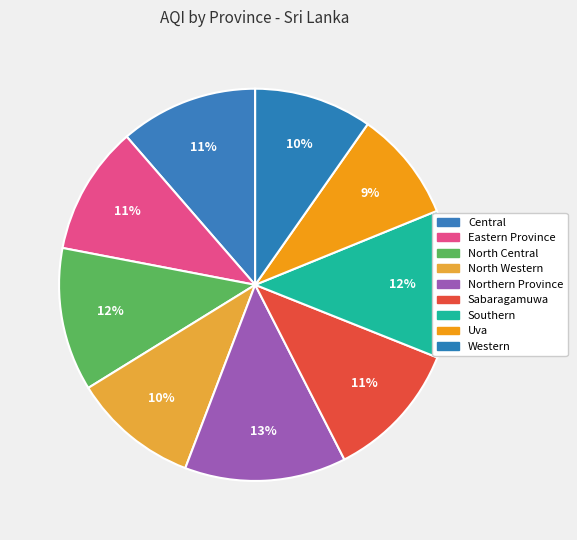

What percentage do Western and Sabaragamuwa together represent?

21.2%